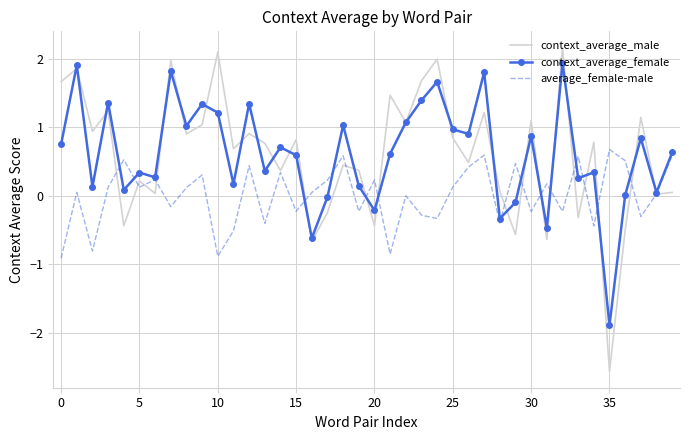

Which series has the largest range (max minus min)?

context_average_male